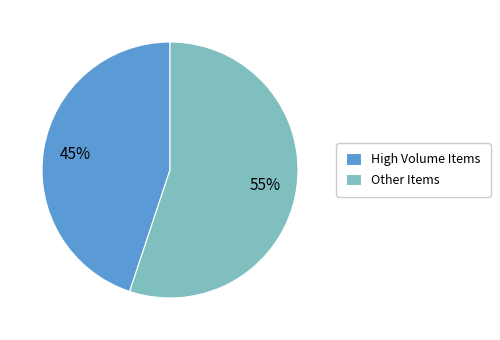

To the nearest percent, what is the average slice percentage?

50%